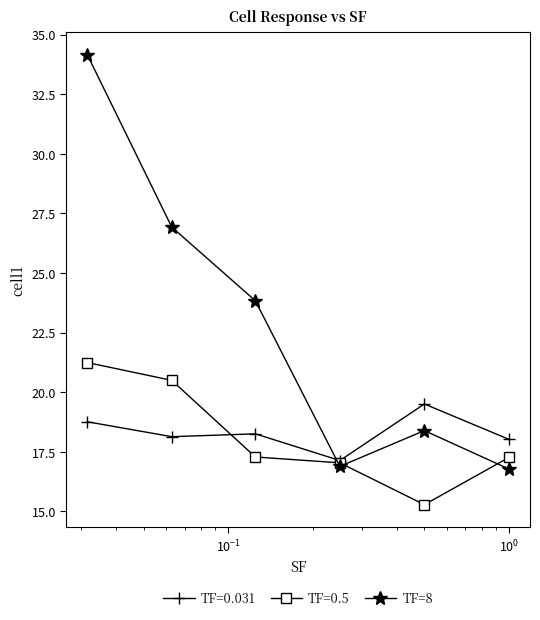

Reading right to left, what are all the values shown in this chart?

TF=0.031: 18.0	19.5	17.1	18.3	18.1	18.8
TF=0.5: 17.3	15.3	17.0	17.3	20.5	21.2
TF=8: 16.8	18.4	16.9	23.8	26.9	34.2